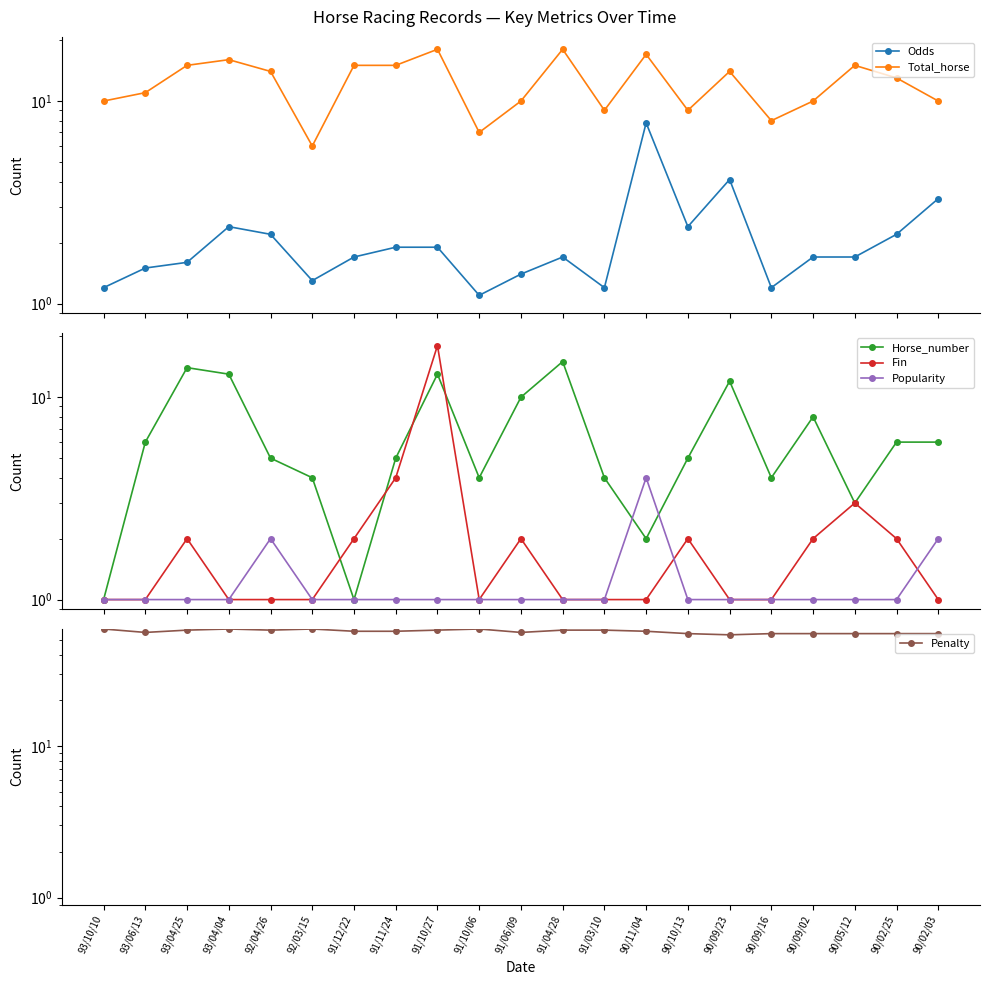

What is the value of the Penalty point at the 14th from the left?

57.0